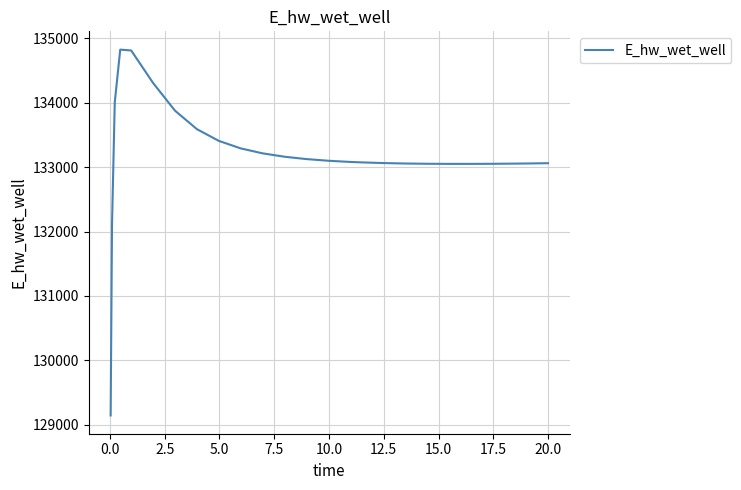

What is the smallest value displayed?

129143.8